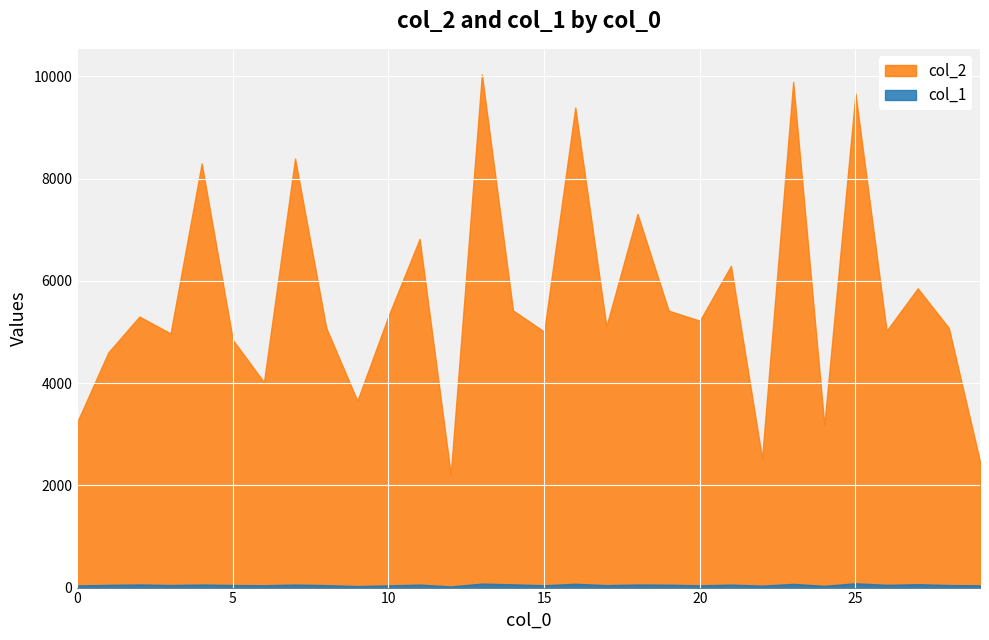

Which has a higher value, 8 or 4?

4